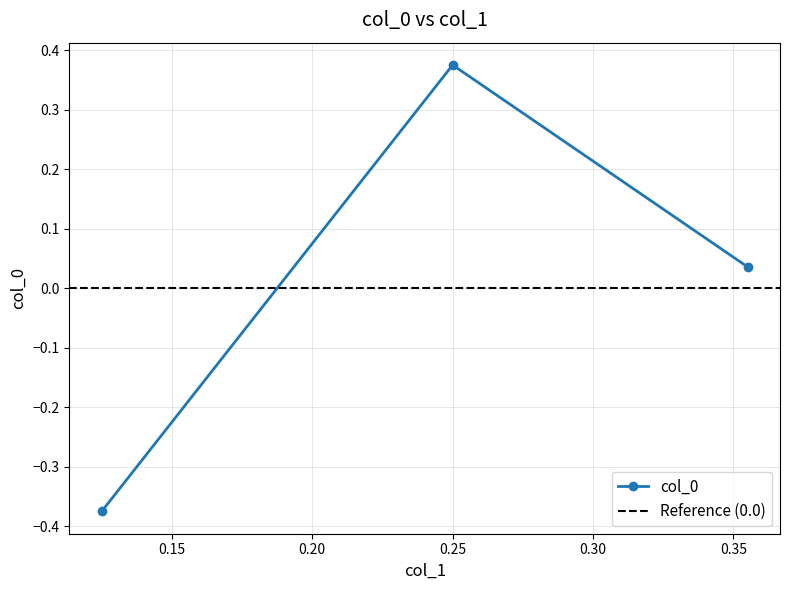

The chart shows a value of 0.0 at 0.3551020408163265. True or false?

False